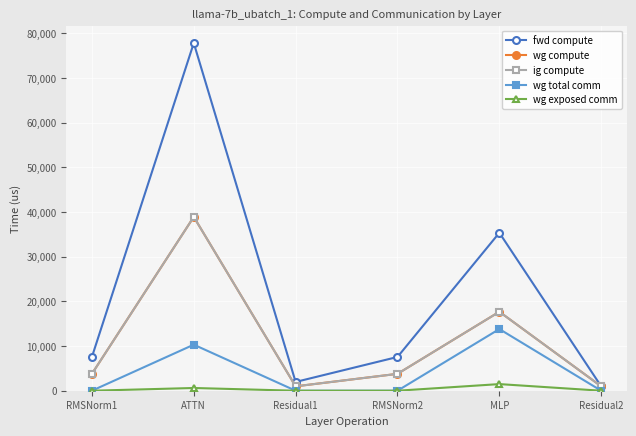

Does the chart have visible grid lines?

Yes